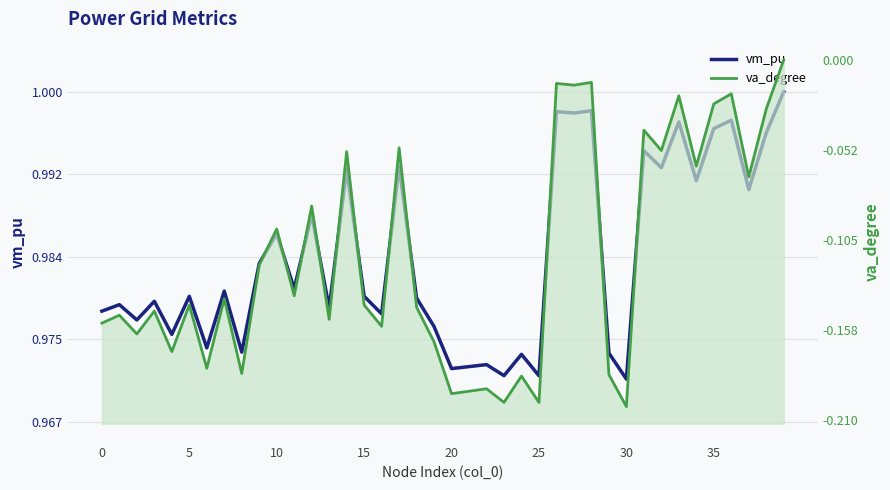

At how many categories does at least one series exceed 0?

40